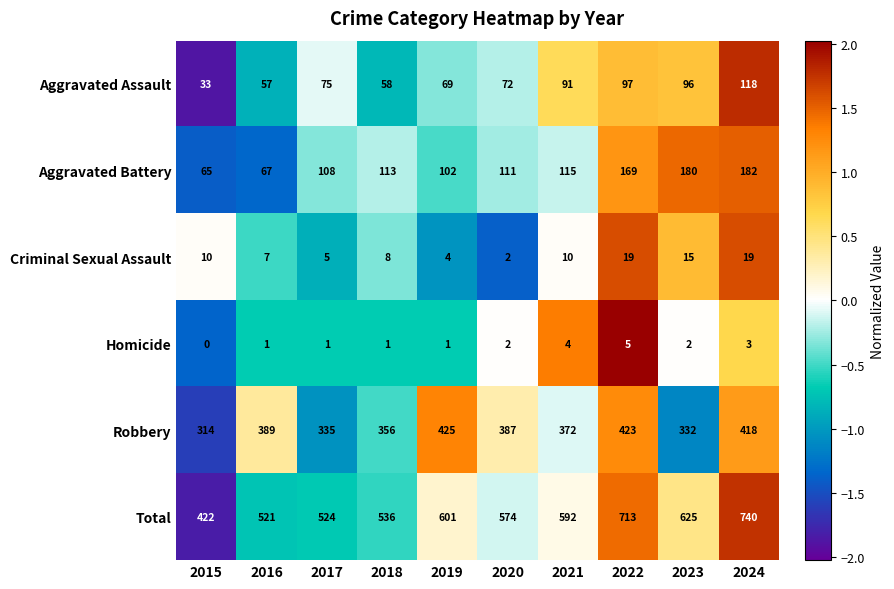

Where is Aggravated Battery nearest to the value 123?

2021